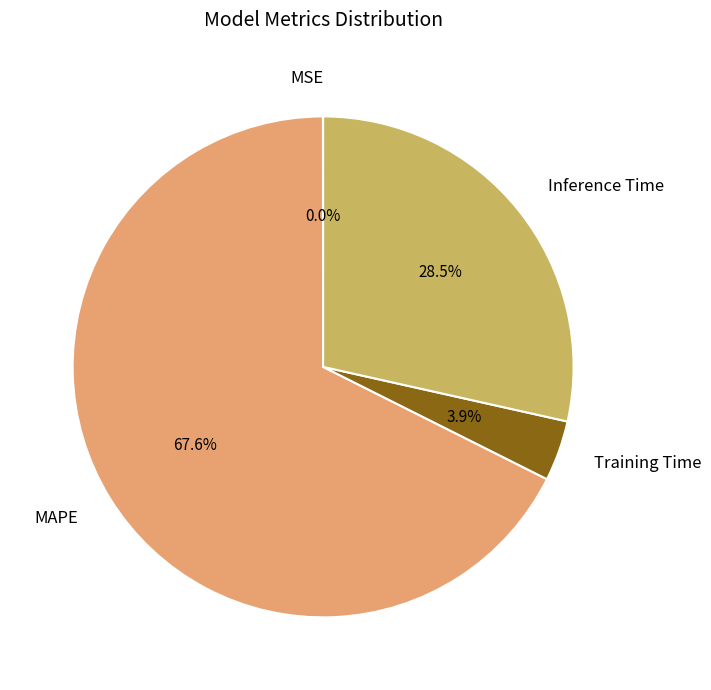

Is there a majority slice in this chart?

Yes